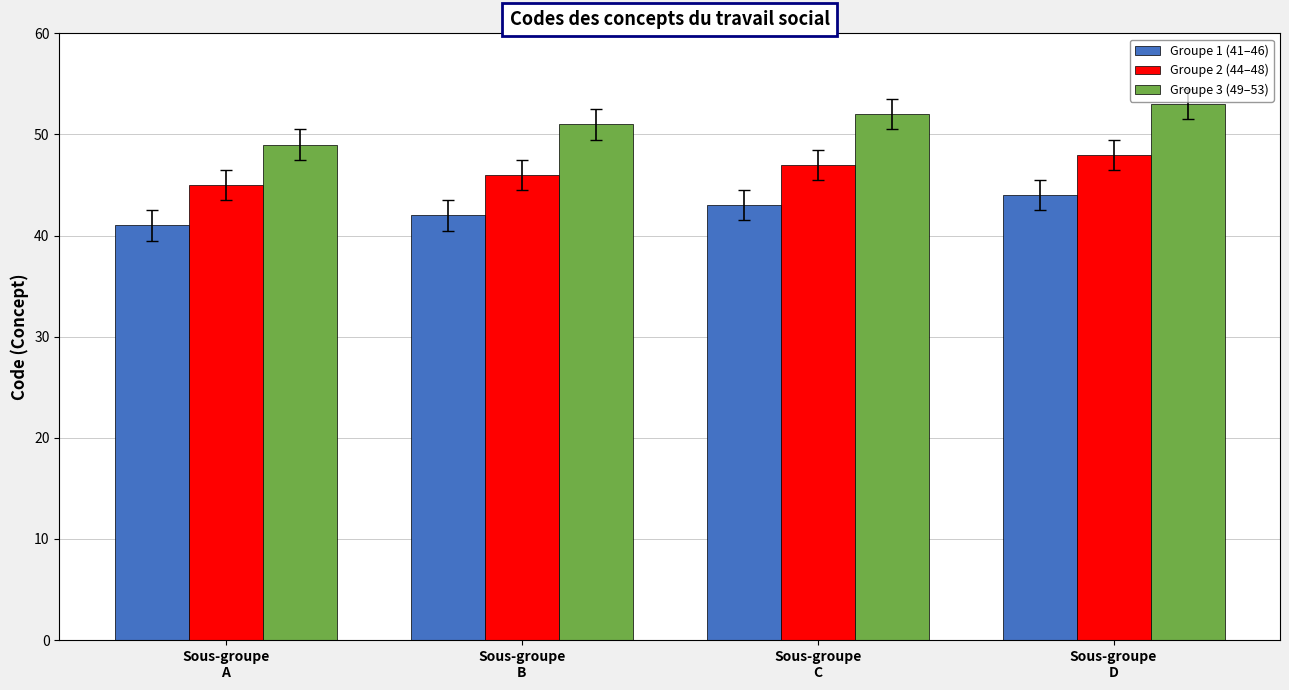

What is the difference between the second highest and minimum values in the Groupe 3 (49–53) series?

3